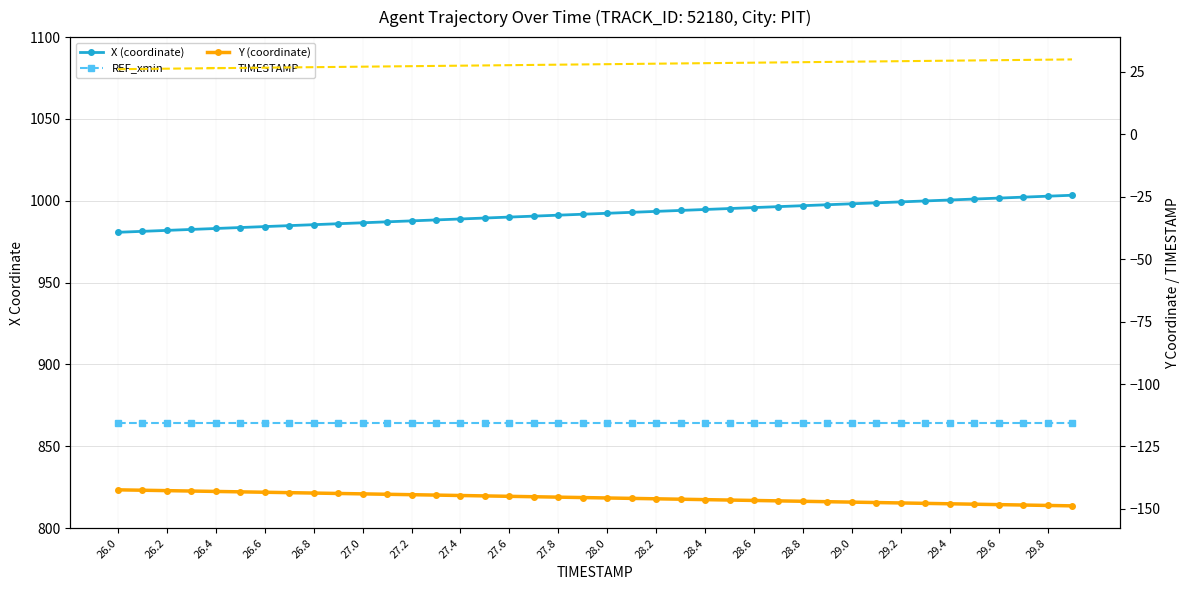

True or false: X (coordinate) has a value of 613.6 at 26.0.

False